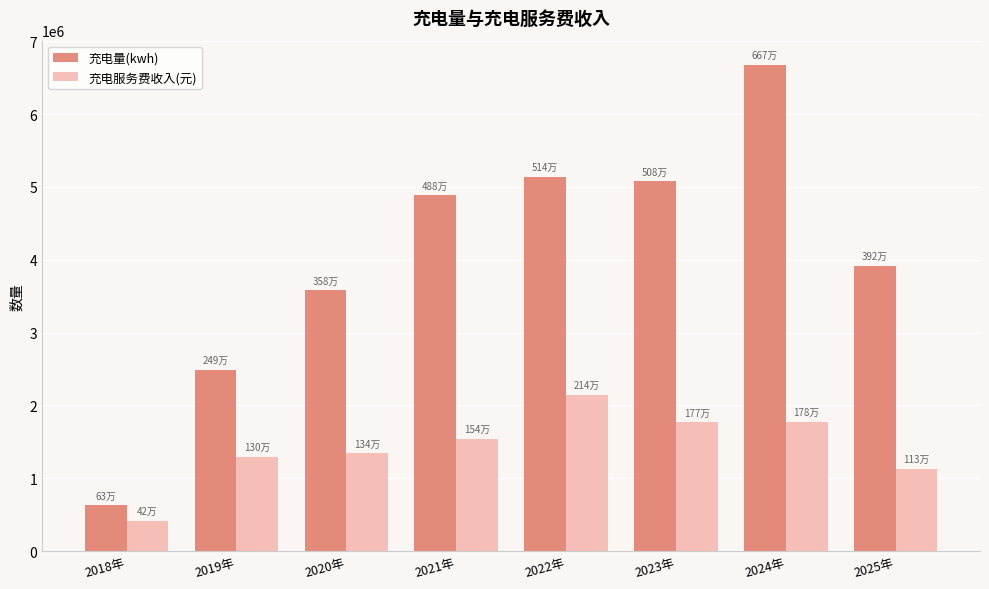

What is the sum of all 充电服务费收入(元) values?

11411074.6